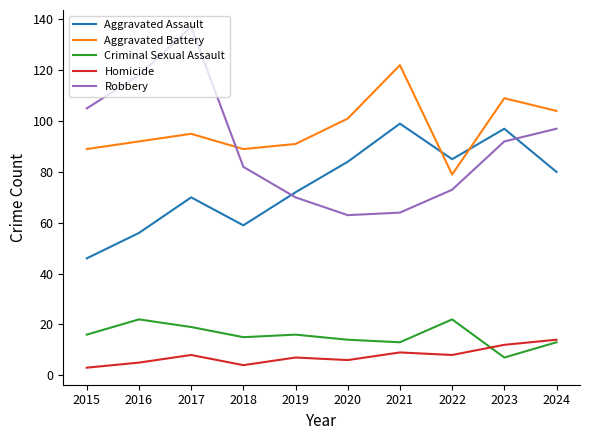

How many distinct data groups are displayed?

5